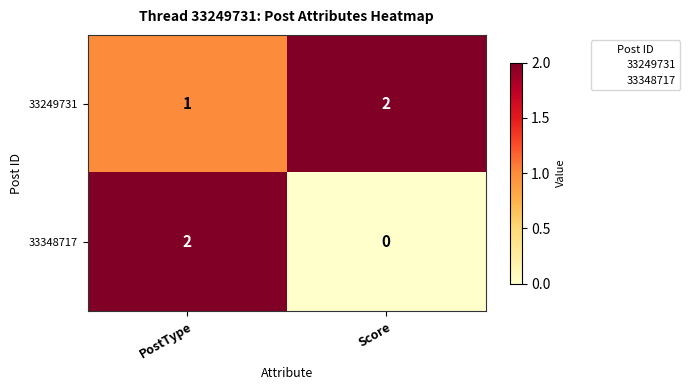

At how many categories does at least one series exceed 0?

2